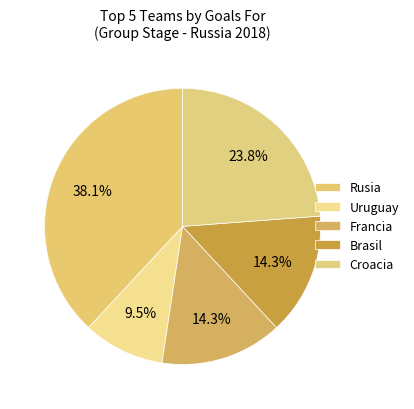

Which slice is the smallest?

Uruguay